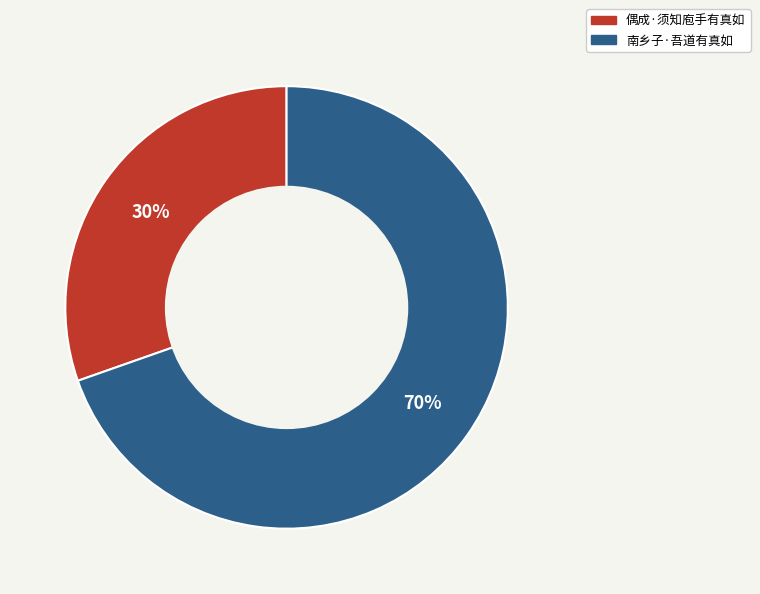

Rank the categories by value from lowest to highest.

偶成·须知庖手有真如, 南乡子·吾道有真如